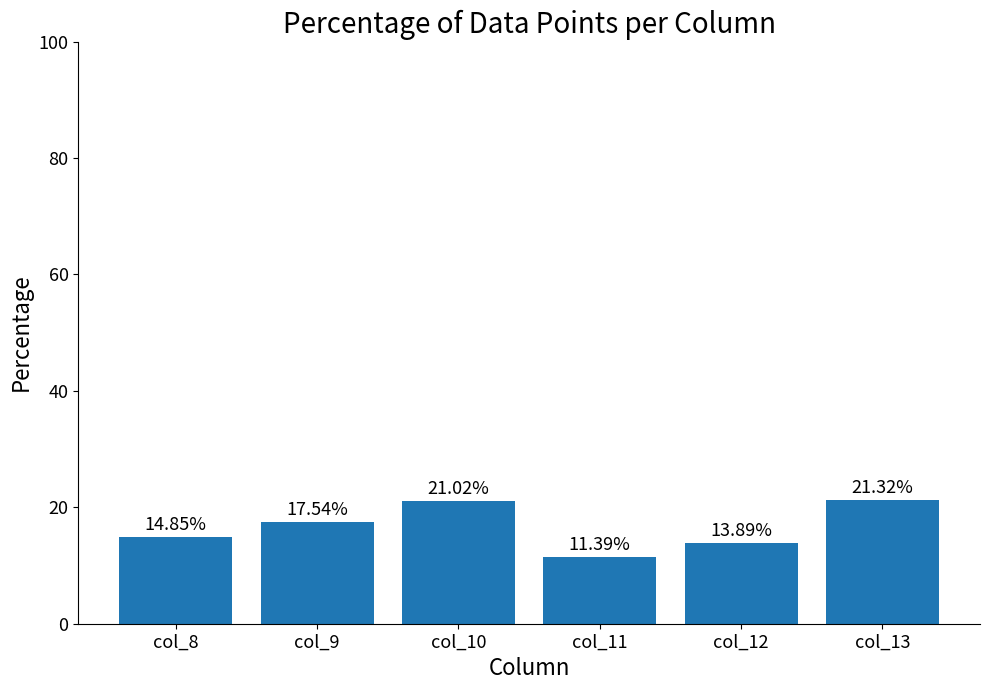

List the labels in order of value, smallest first.

col_11, col_12, col_8, col_9, col_10, col_13